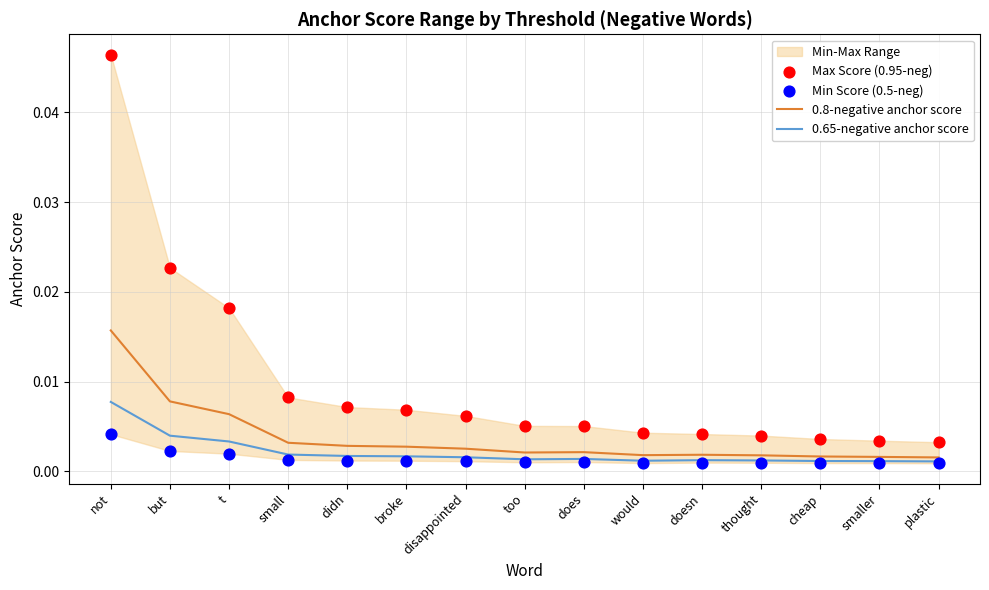

Is the value of 0.8-negative anchor score at but greater than the value of 0.65-negative anchor score at does?

Yes